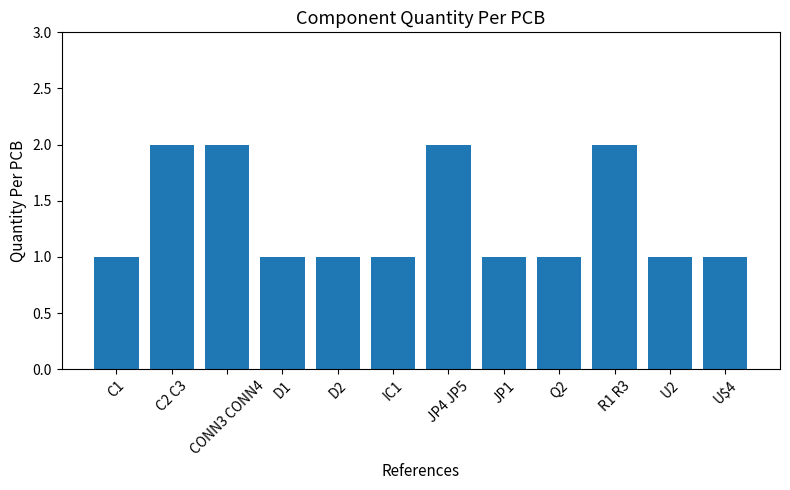

What is the label of the 3rd bar from the right?

R1 R3